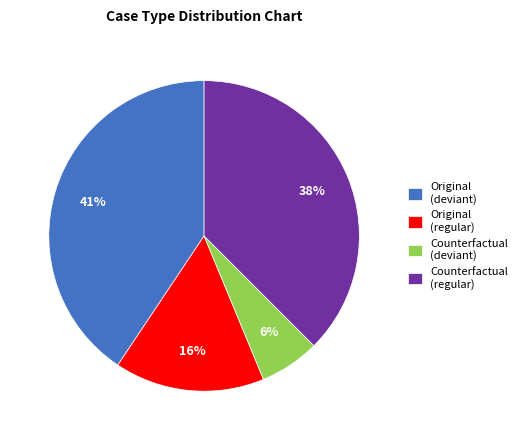

To the nearest percent, what portion does Original (deviant) represent?

41%